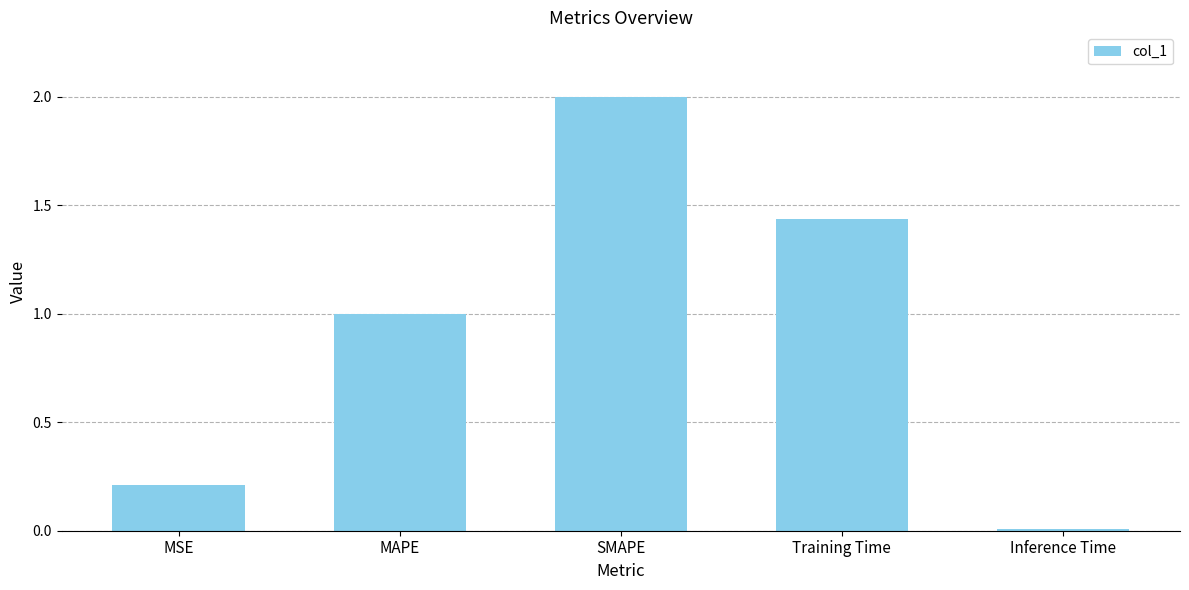

What is the maximum value shown in the chart?

2.0